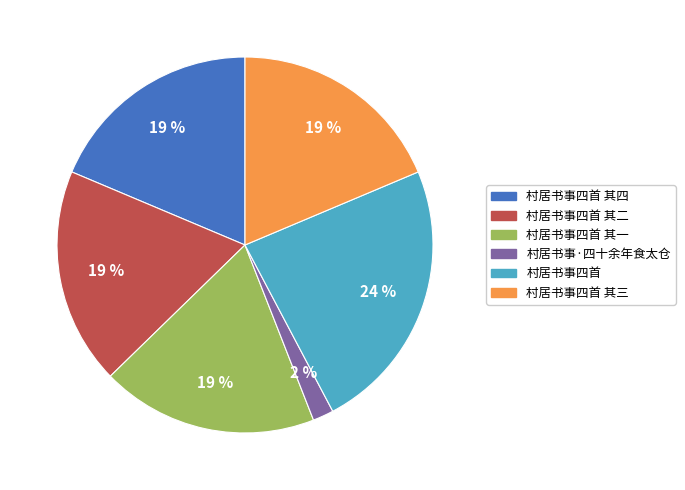

Between 村居书事四首 其二 and 村居书事·四十余年食太仓, which is larger?

村居书事四首 其二